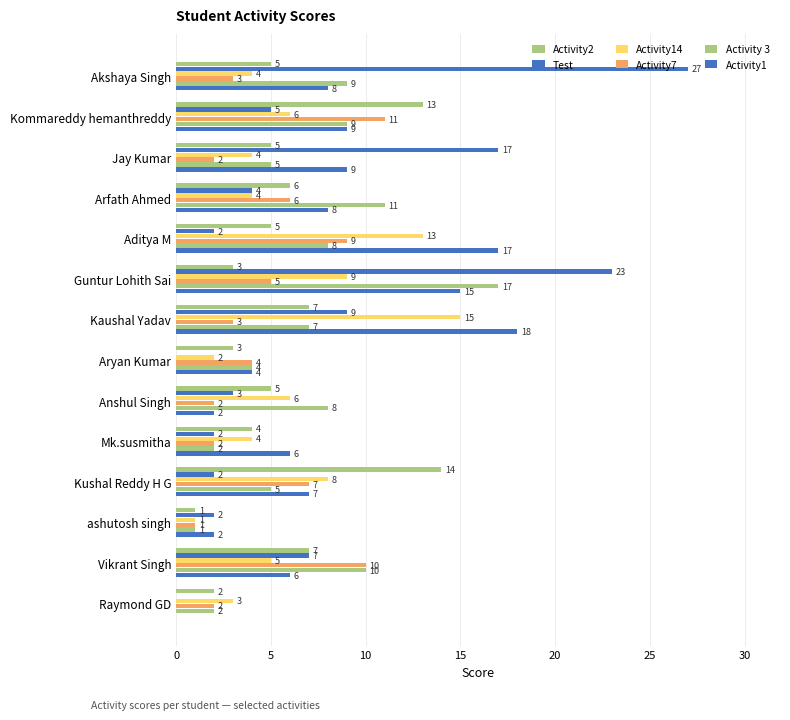

How many categories are shown in the chart?

14